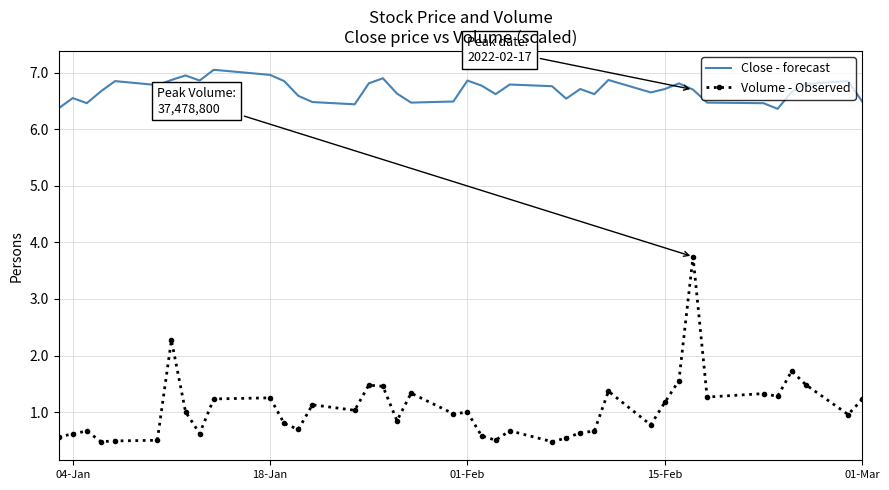

Which series has the largest total across all categories?

Close - forecast